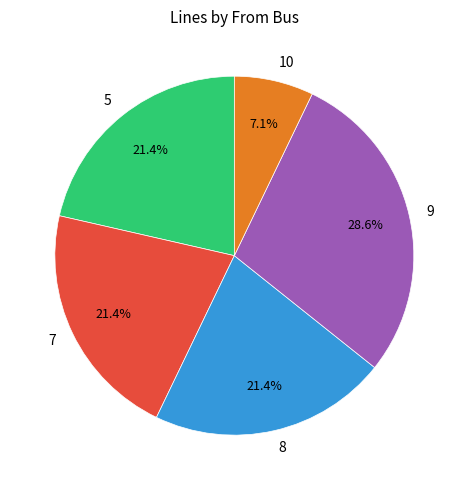

Count the number of slices in the pie.

5